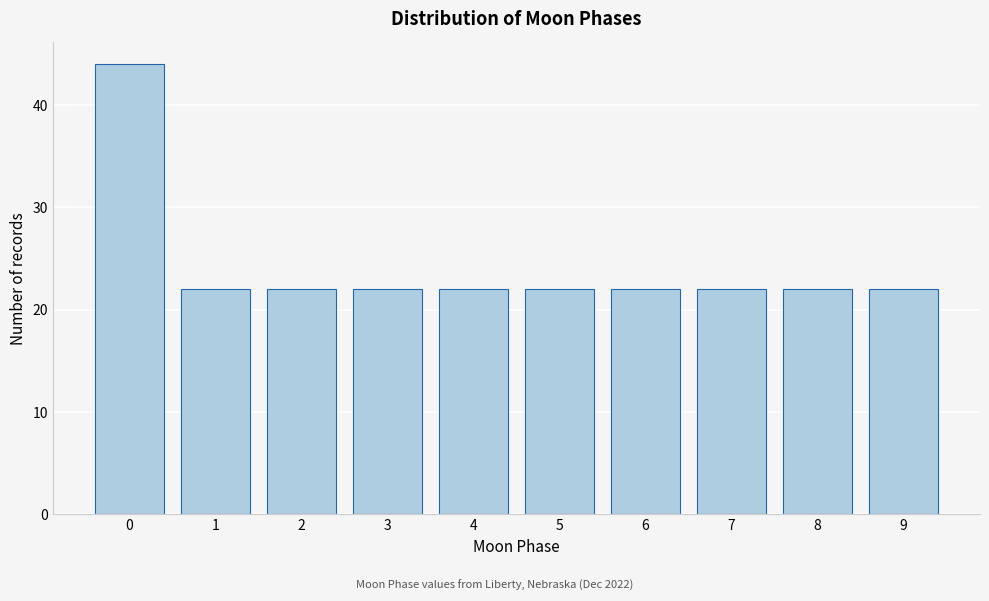

Reading left to right, what are all the values shown in this chart?

0=44	1=22	2=22	3=22	4=22	5=22	6=22	7=22	8=22	9=22